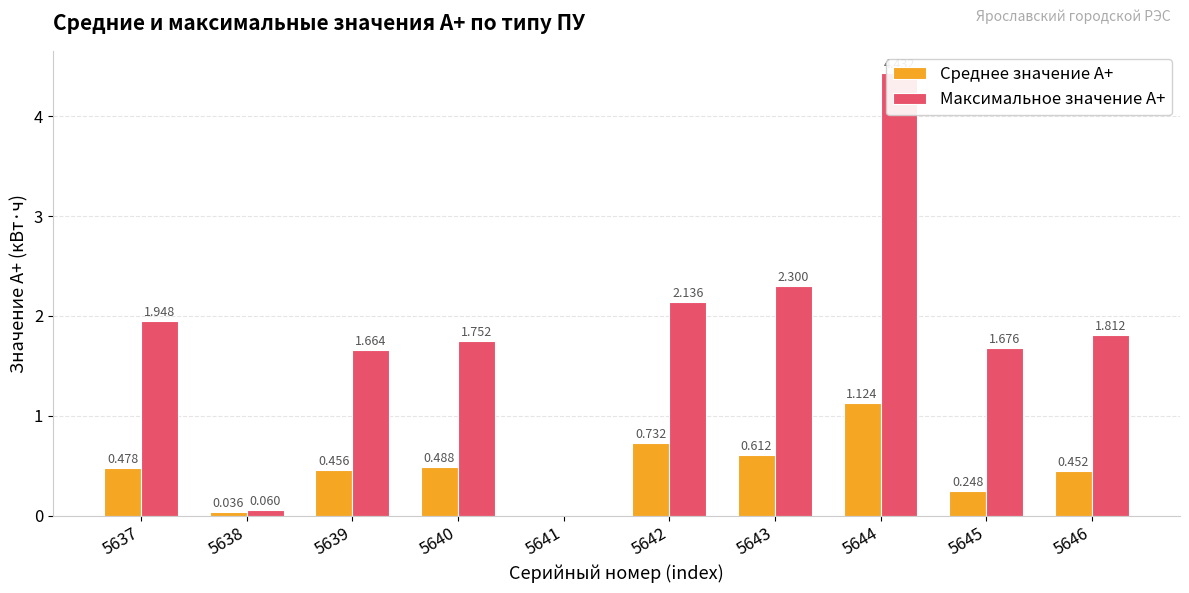

What is the total value across all series at 5640?

2.2